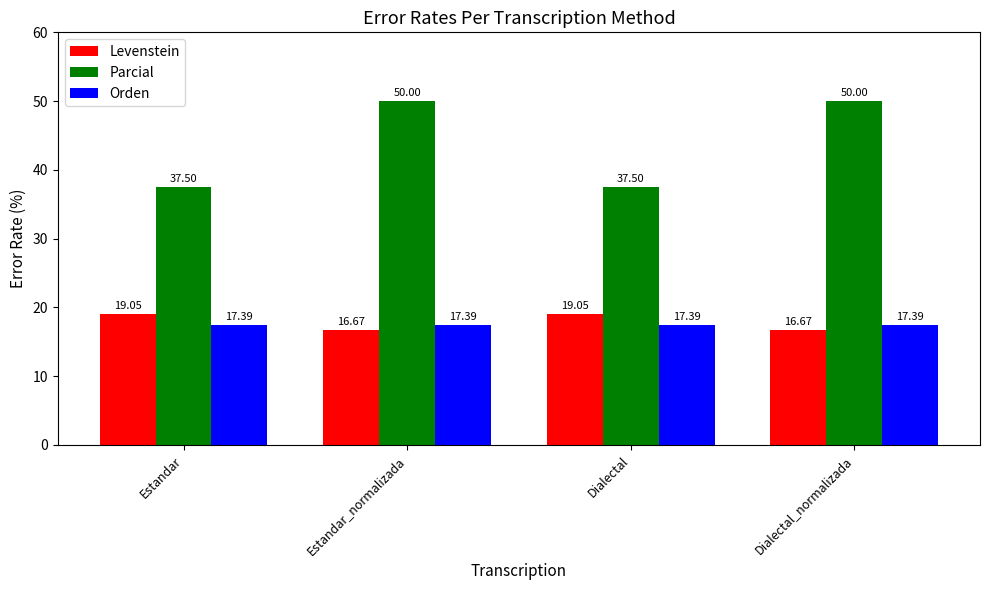

What are all the series names shown in the legend?

Levenstein, Parcial, Orden